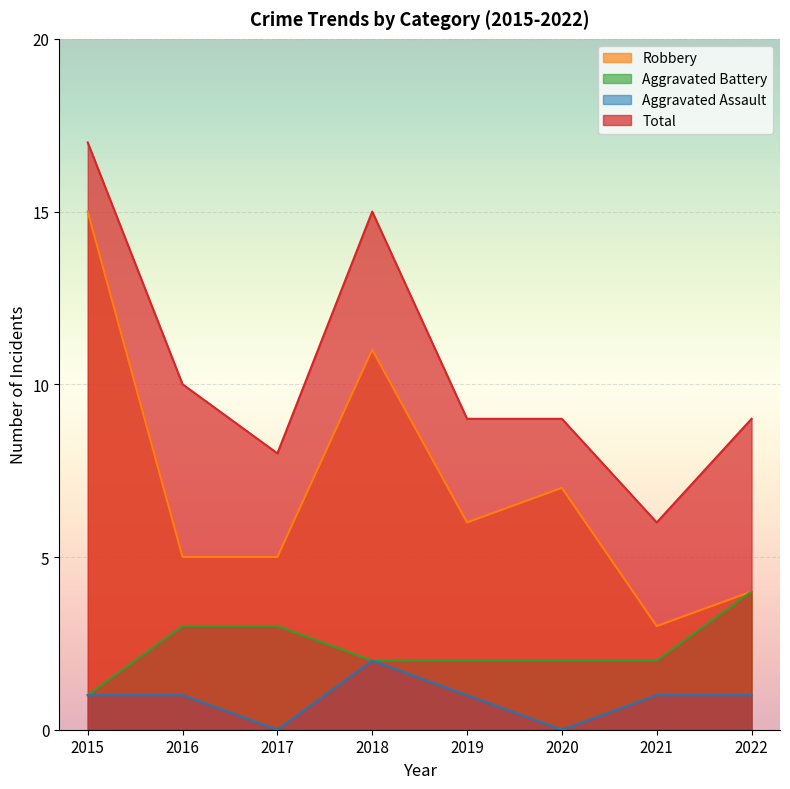

True or false: Aggravated Assault has more than 2 interior local peaks.

False